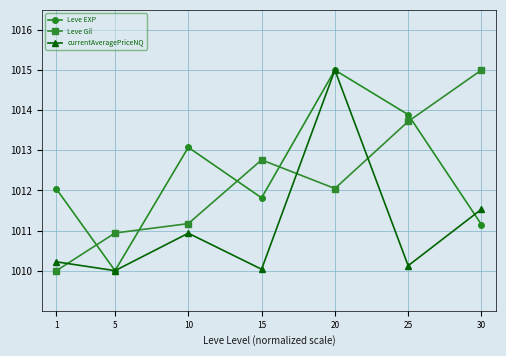

Is this an area chart (filled region under the line)?

No